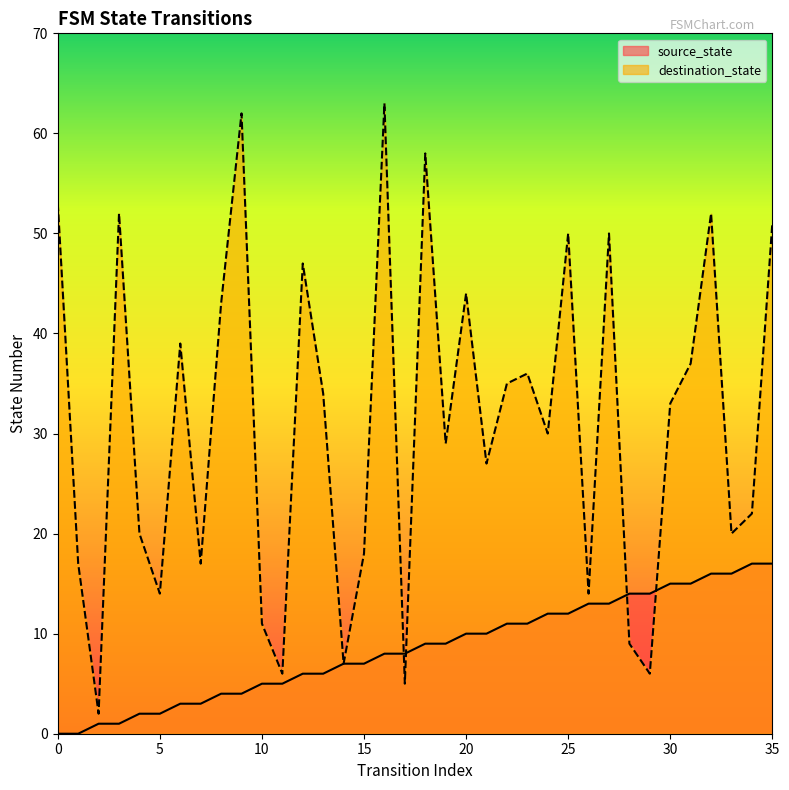

Reading left to right, list all the values displayed in this chart.

source_state: 0=0	1=0	2=1	3=1	4=2	5=2	6=3	7=3	8=4	9=4	10=5	11=5	12=6	13=6	14=7	15=7	16=8	17=8	18=9	19=9	20=10	21=10	22=11	23=11	24=12	25=12	26=13	27=13	28=14	29=14	30=15	31=15	32=16	33=16	34=17	35=17
destination_state: 0=53	1=17	2=2	3=52	4=20	5=14	6=39	7=17	8=43	9=62	10=11	11=6	12=47	13=34	14=7	15=18	16=63	17=5	18=58	19=29	20=44	21=27	22=35	23=36	24=30	25=50	26=14	27=50	28=9	29=6	30=33	31=37	32=52	33=20	34=22	35=51